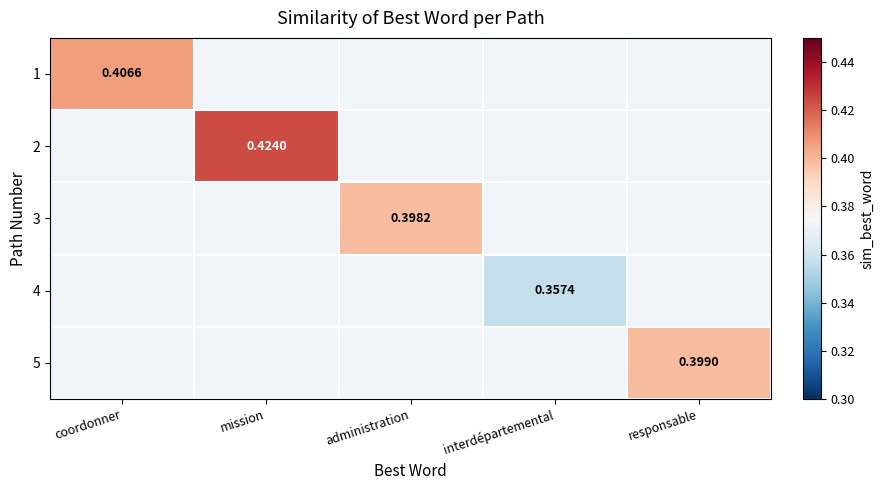

Is the value of 5 at mission greater than the value of 1 at responsable?

No